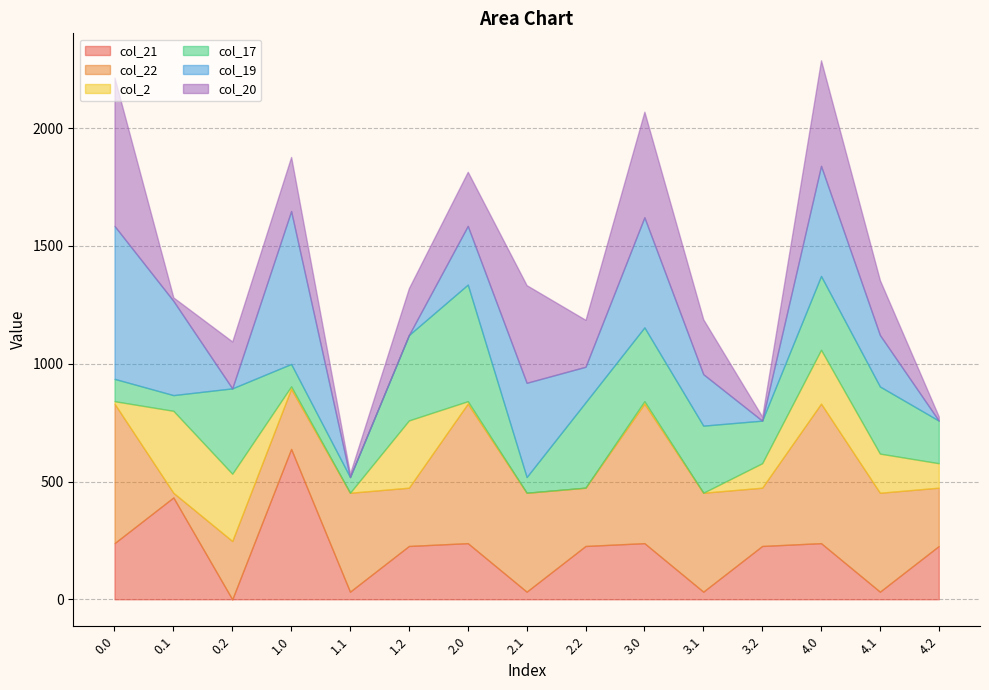

What is the label of the 6th point from the right?

3.0